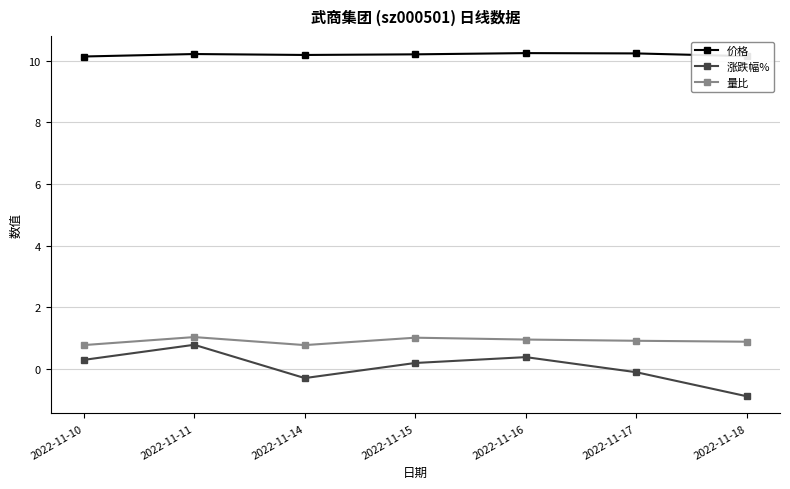

The 价格 series shows 13.7 at 2022-11-15. True or false?

False